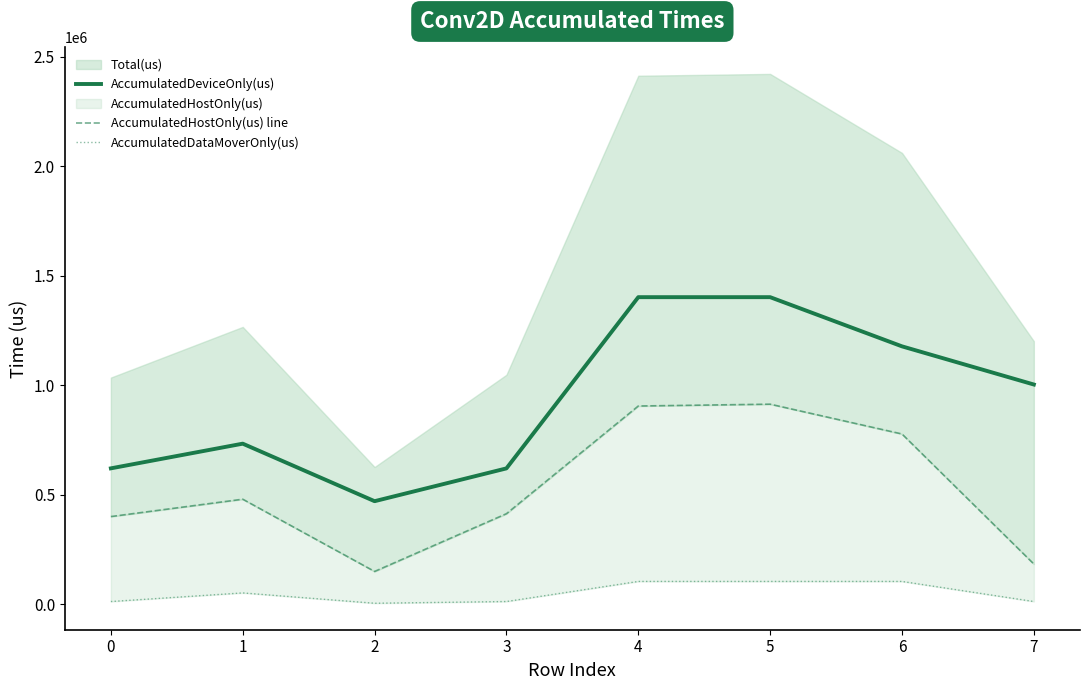

How many interior local valleys does the AccumulatedHostOnly(us) line series have?

1